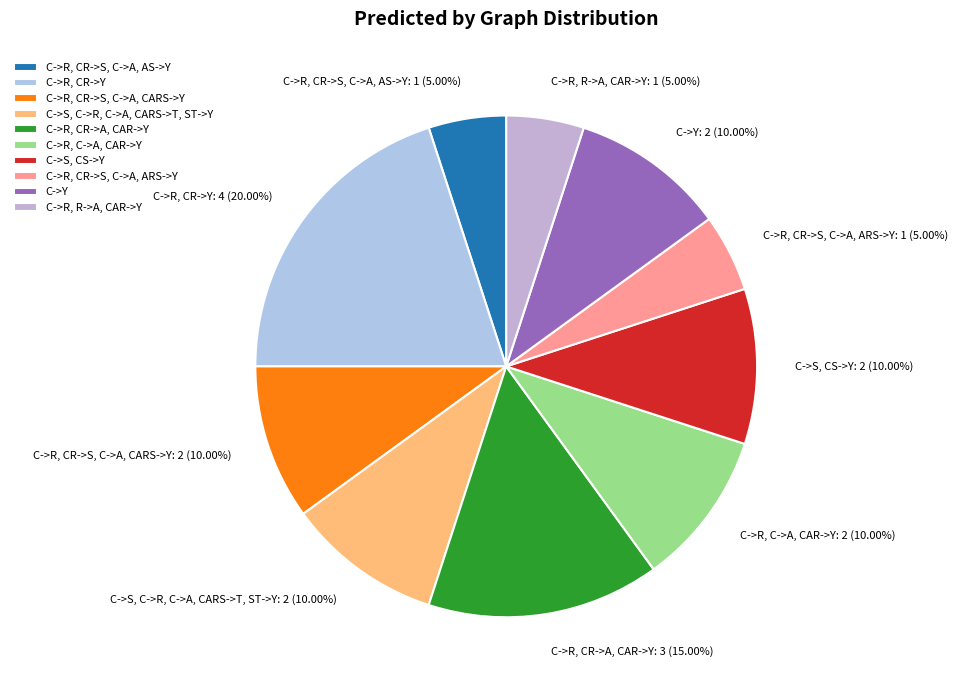

Is it true that C->R, CR->S, C->A, ARS->Y is 5% of the pie?

True